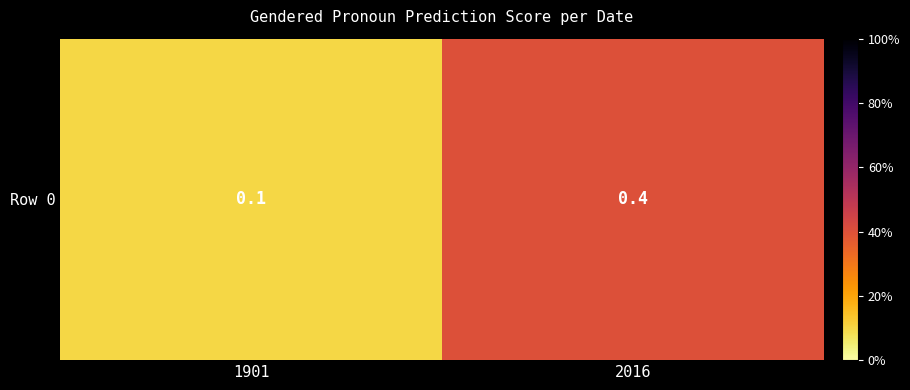

Reading left to right, transcribe all the data shown in this chart.

0.1	0.4